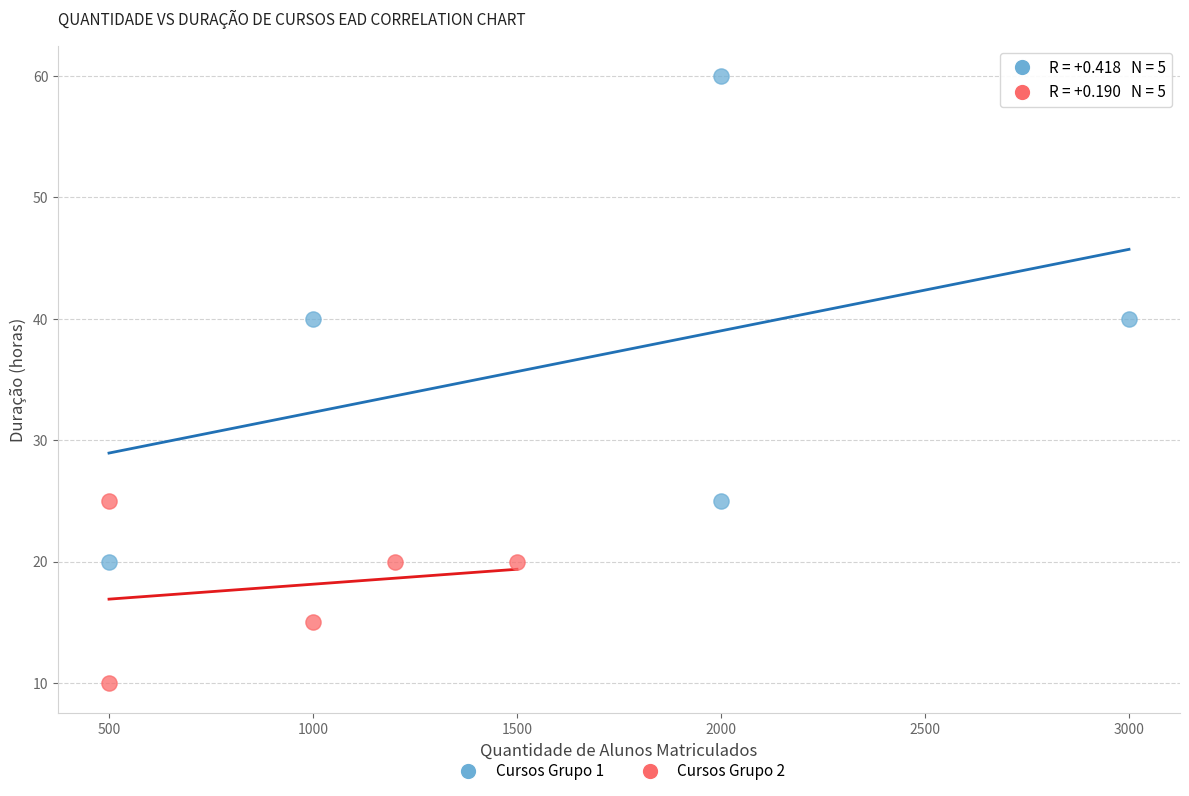

Which series contains the highest Y value?

Cursos Grupo 1